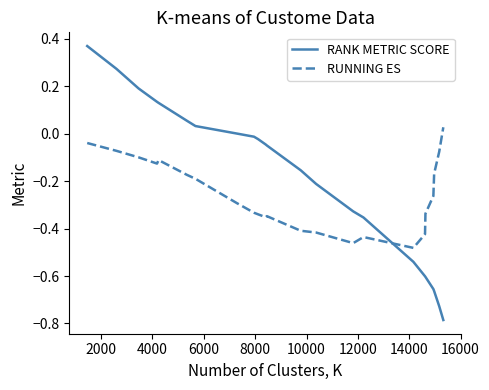

What is the difference between the maximum and minimum values in the RANK METRIC SCORE series?

1.2